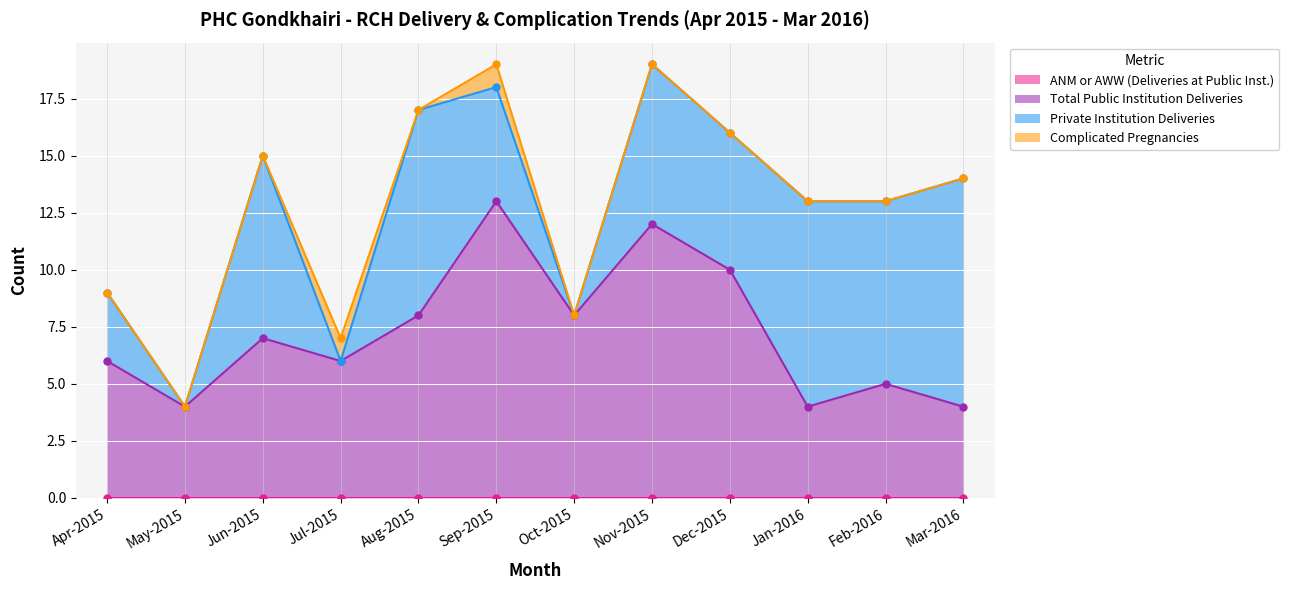

How many values in the Total Public Institution Deliveries series exceed 7?

5